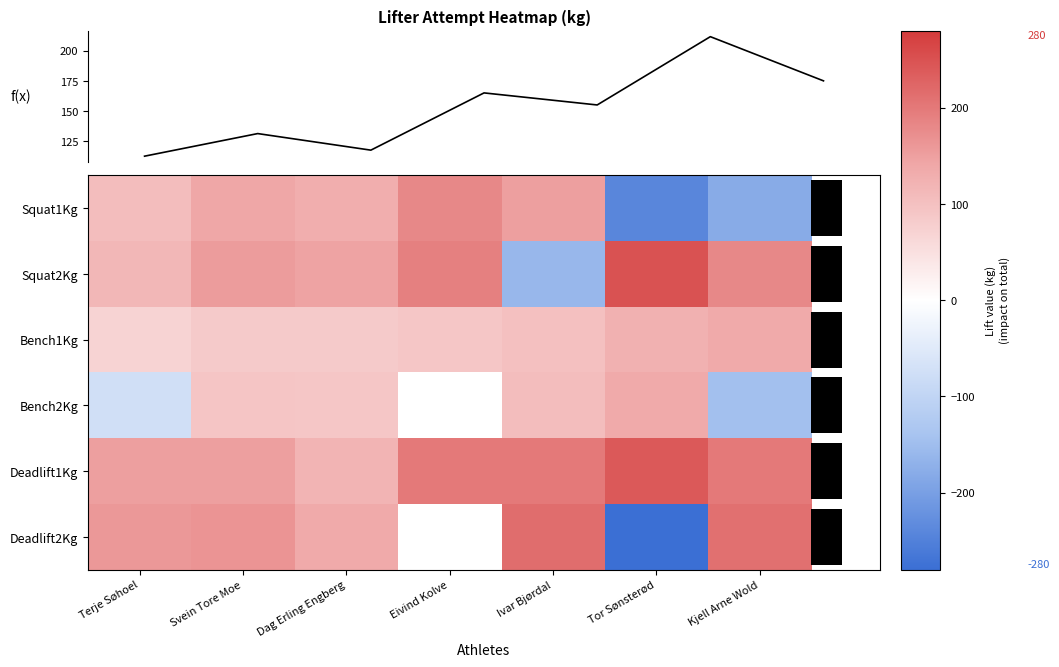

What is the total value across all series at Kjell Arne Wold?

400.0